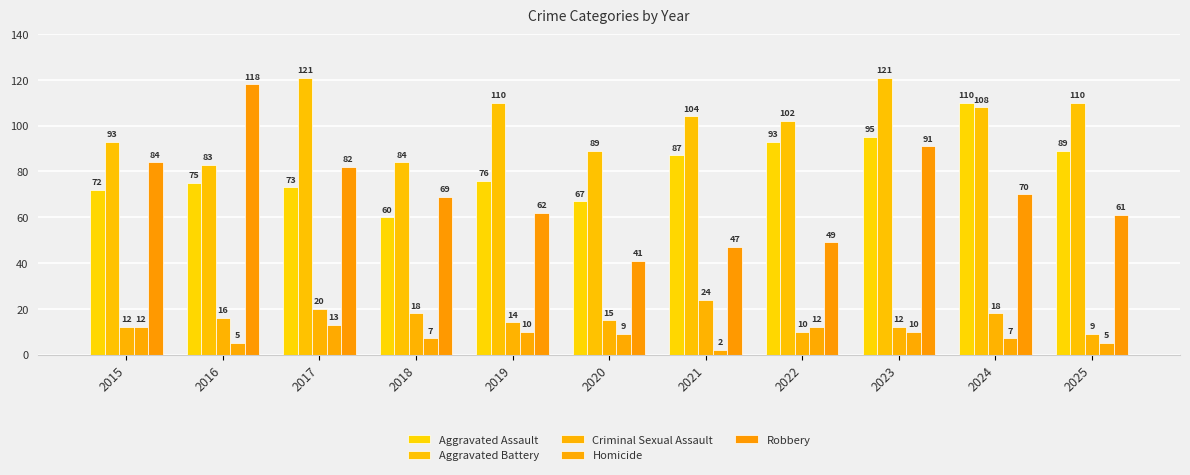

What is the minimum value shown in the chart?

2